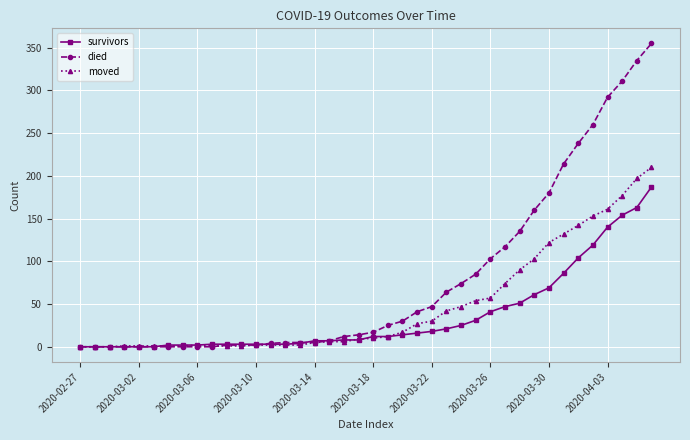

Which series has the largest range (max minus min)?

died